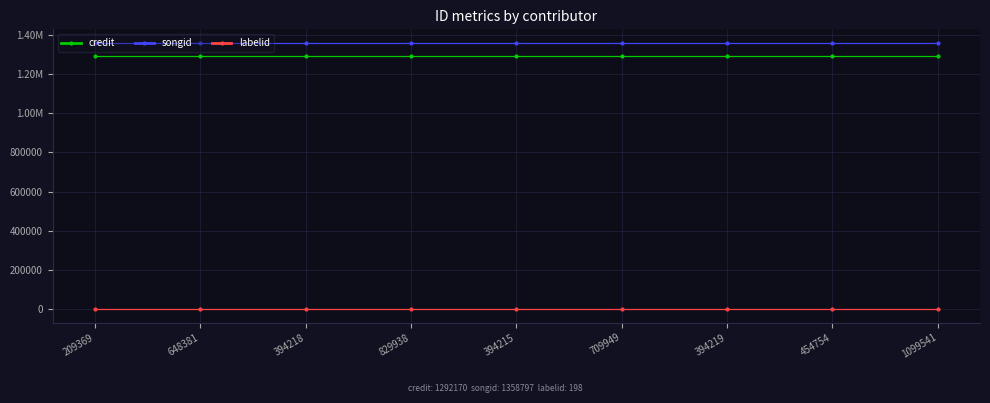

The value of credit at 209369 is 1292170. True or false?

True